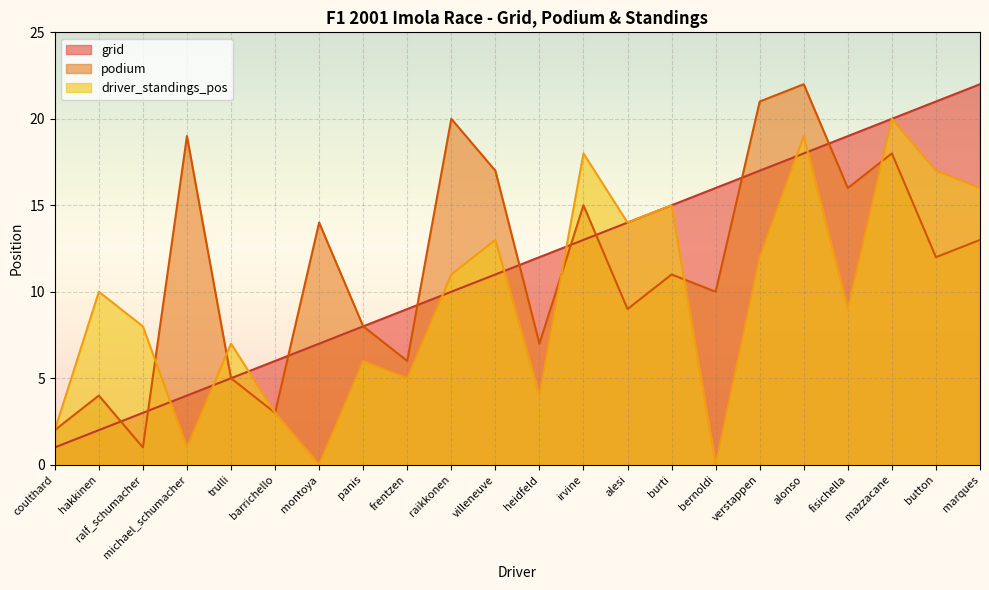

Rank the series by their maximum value, from lowest to highest.

driver_standings_pos, grid, podium